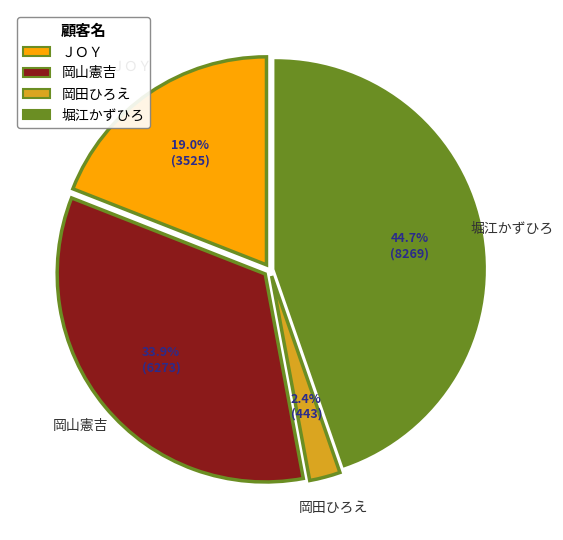

Approximately how many times larger is the value at 岡田ひろえ compared to ＪＯＹ?

0.1